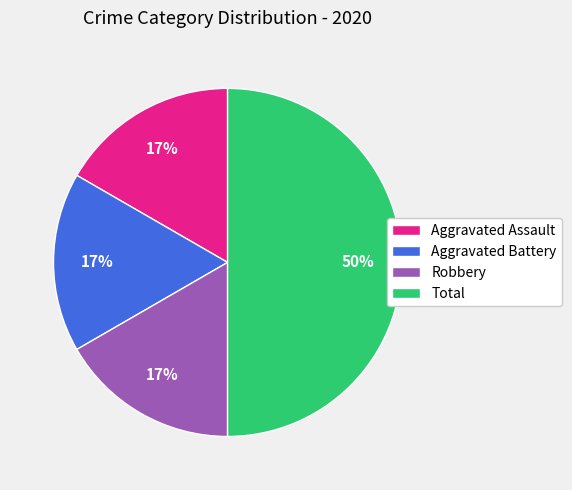

Is Aggravated Assault the majority of the pie?

No